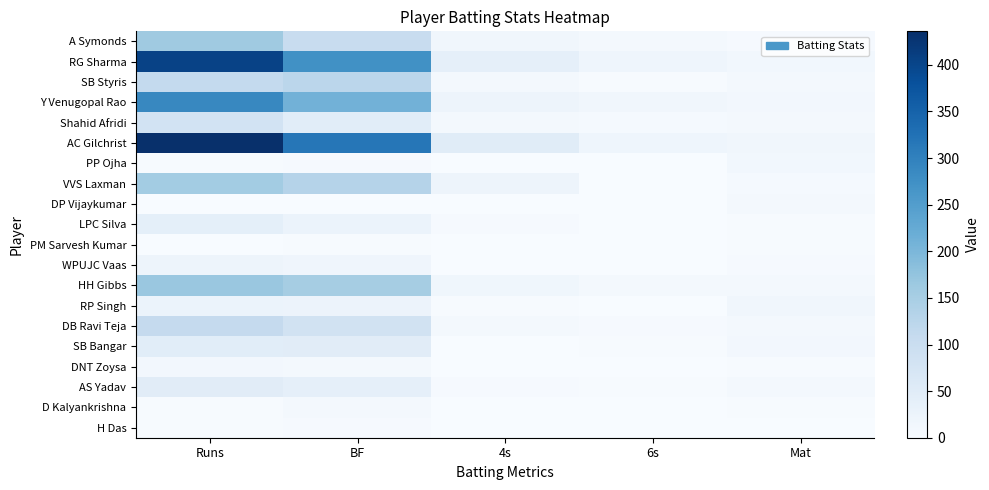

Reading right to left, list all the values displayed in this chart.

A Symonds: Mat=4	6s=9	4s=15	BF=105	Runs=161
RG Sharma: Mat=13	6s=19	4s=38	BF=273	Runs=404
SB Styris: Mat=8	6s=2	4s=9	BF=123	Runs=112
Y Venugopal Rao: Mat=11	6s=15	4s=22	BF=210	Runs=288
Shahid Afridi: Mat=10	6s=6	4s=7	BF=46	Runs=81
AC Gilchrist: Mat=14	6s=19	4s=51	BF=318	Runs=436
PP Ojha: Mat=13	6s=0	4s=0	BF=4	Runs=2
VVS Laxman: Mat=6	6s=1	4s=22	BF=132	Runs=155
DP Vijaykumar: Mat=9	6s=0	4s=0	BF=1	Runs=1
LPC Silva: Mat=3	6s=1	4s=5	BF=26	Runs=40
PM Sarvesh Kumar: Mat=2	6s=0	4s=0	BF=2	Runs=1
WPUJC Vaas: Mat=5	6s=1	4s=0	BF=18	Runs=21
HH Gibbs: Mat=9	6s=8	4s=17	BF=153	Runs=167
RP Singh: Mat=14	6s=1	4s=2	BF=24	Runs=27
DB Ravi Teja: Mat=7	6s=5	4s=10	BF=82	Runs=109
SB Bangar: Mat=11	6s=3	4s=1	BF=49	Runs=47
DNT Zoysa: Mat=3	6s=0	4s=1	BF=9	Runs=11
AS Yadav: Mat=8	6s=2	4s=5	BF=39	Runs=49
D Kalyankrishna: Mat=3	6s=0	4s=0	BF=8	Runs=3
H Das: Mat=1	6s=0	4s=0	BF=5	Runs=2